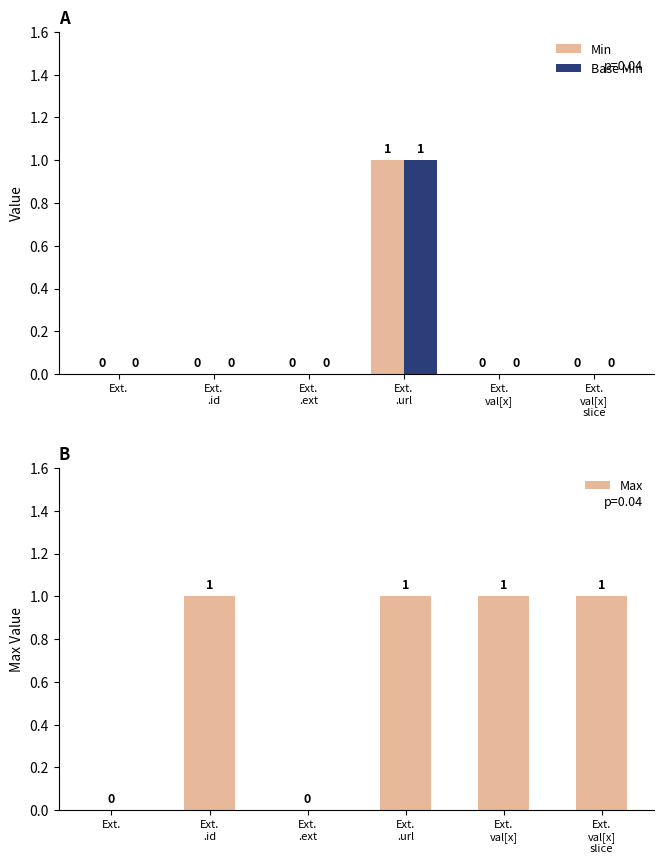

Is the value of Min at Ext.
val[x] greater than the value of Base Min at Ext.
val[x]?

No